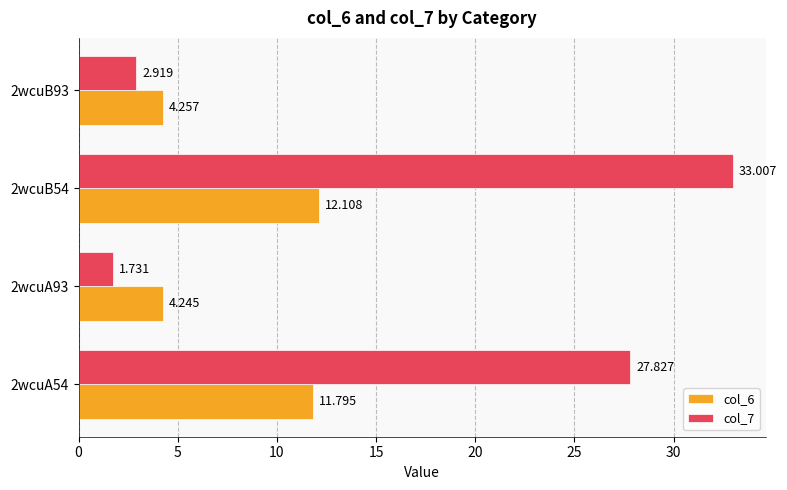

Which category has the highest value in the col_6 series?

2wcuB54